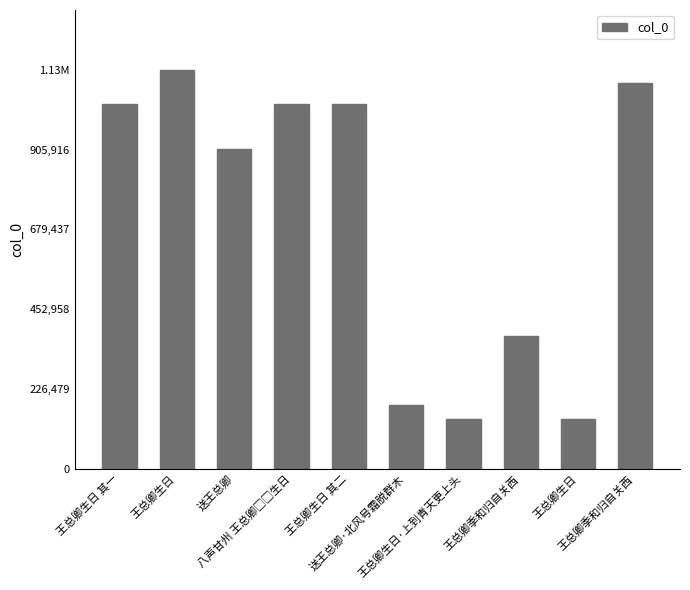

List the labels in order of value, smallest first.

王总卿生日, 王总卿生日·上到青天更上头, 送王总卿·北风号霜脱群木, 王总卿季和归自关西, 送王总卿, 王总卿生日 其二, 王总卿生日 其一, 八声甘州 王总卿□□生日, 王总卿季和归自关西, 王总卿生日